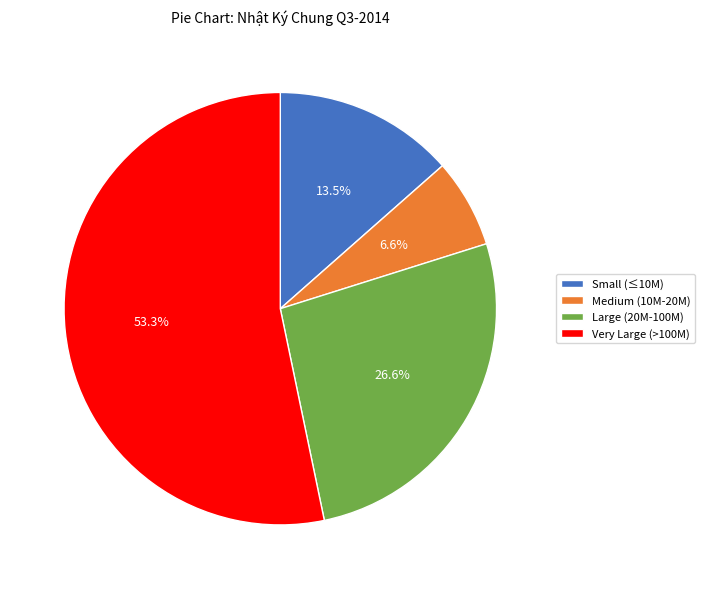

Approximately how many times larger is the value at Large (20M-100M) compared to Small (≤10M)?

2.0